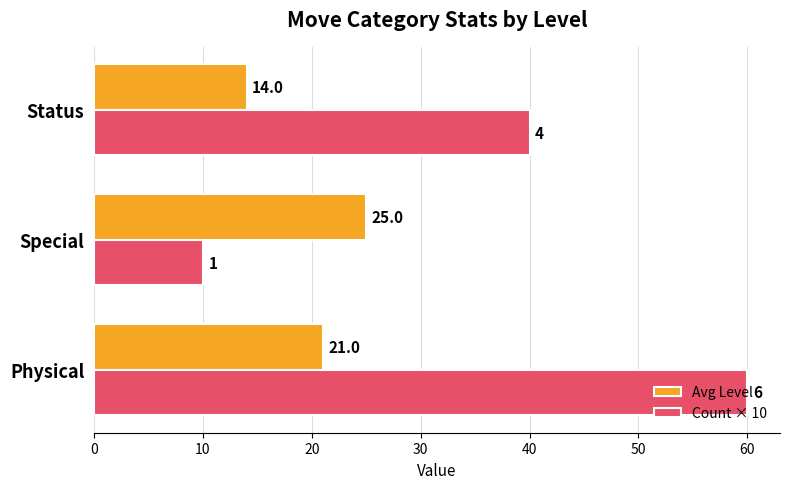

Rank the series at Special from lowest to highest value.

Count × 10, Avg Level